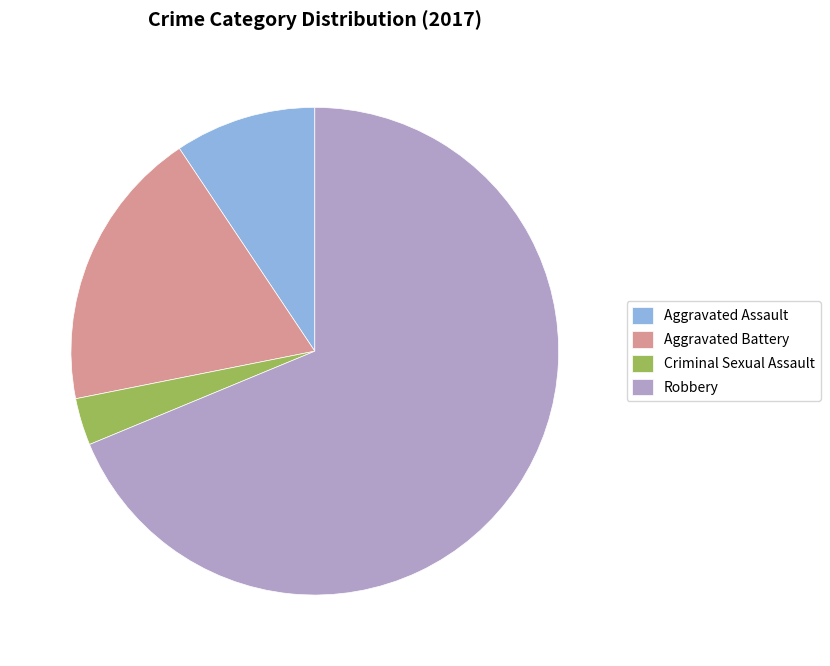

Is it true that Robbery is 69% of the pie?

True